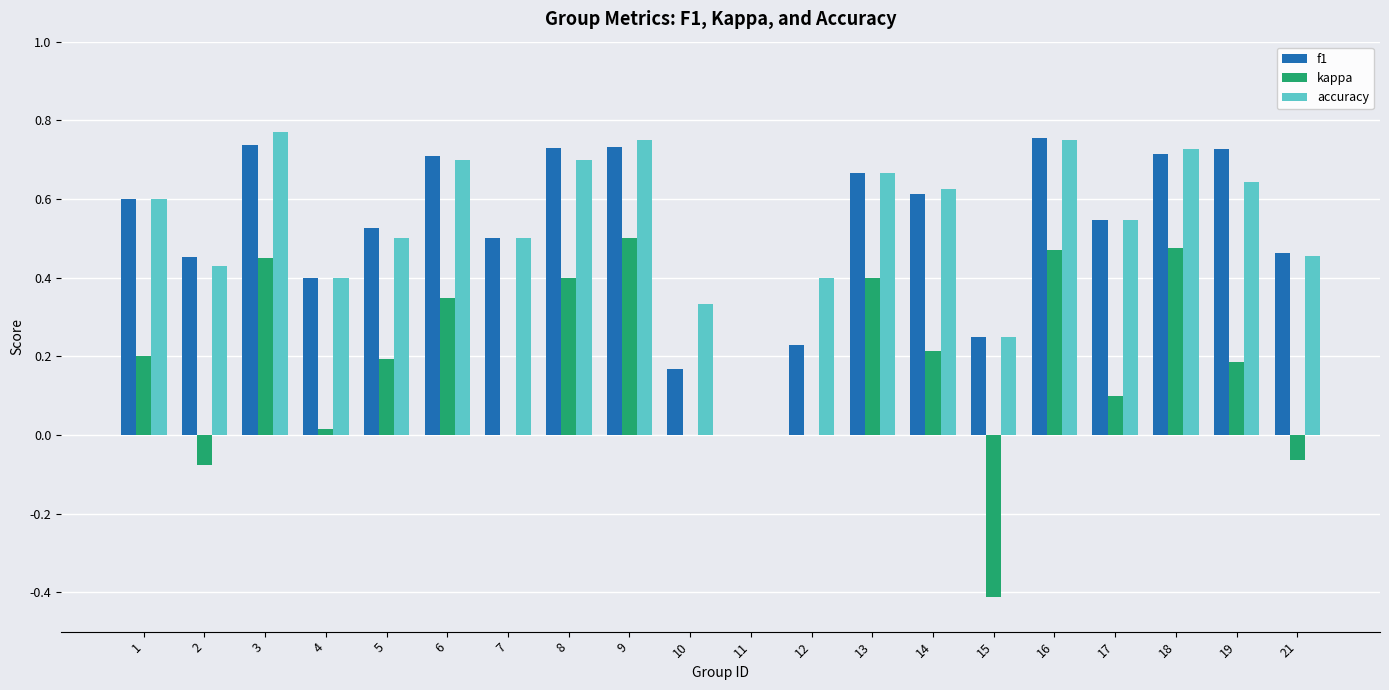

Is it true that accuracy equals 0.6 at 1?

True